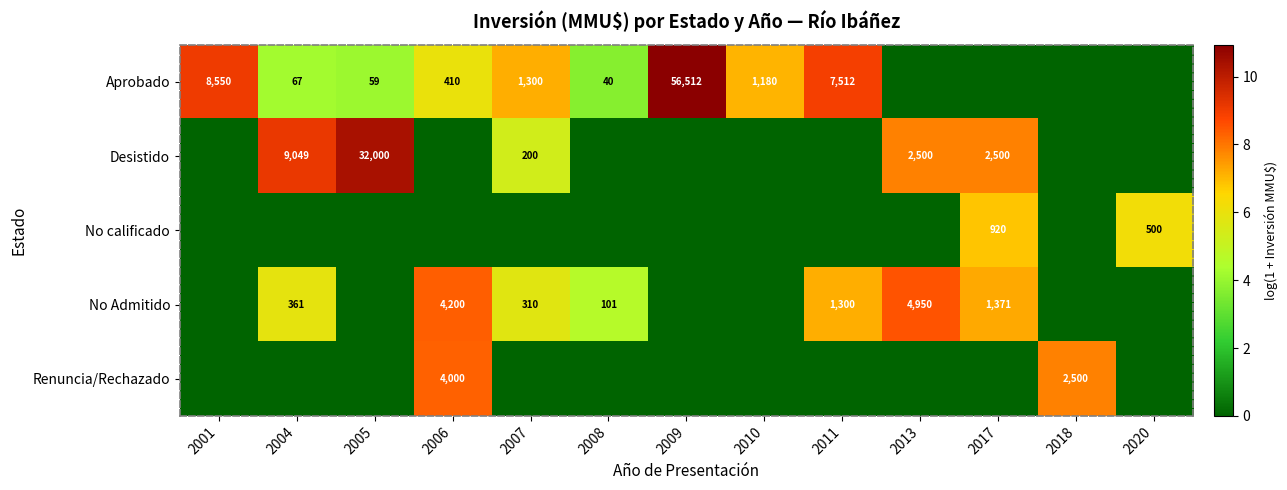

What is the sum of the Aprobado values at 2007 and 2009?

57812